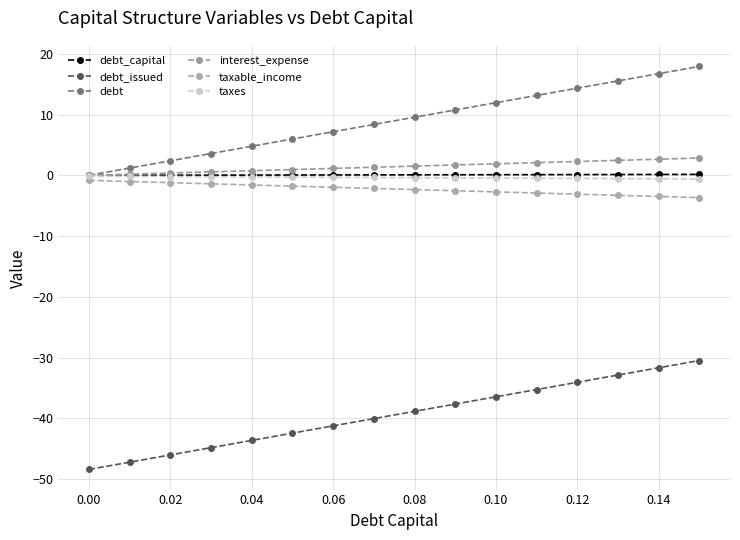

Reading left to right, what are all the values shown in this chart?

debt_capital: 0.0	0.0	0.0	0.0	0.0	0.1	0.1	0.1	0.1	0.1	0.1	0.1	0.1	0.1	0.1	0.1
debt_issued: -48.4	-47.2	-46.0	-44.8	-43.6	-42.4	-41.2	-40.0	-38.8	-37.6	-36.5	-35.3	-34.1	-32.9	-31.7	-30.5
debt: 0.0	1.2	2.4	3.6	4.8	6.0	7.2	8.4	9.6	10.8	11.9	13.1	14.3	15.5	16.7	17.9
interest_expense: 0.0	0.2	0.4	0.6	0.8	0.9	1.1	1.3	1.5	1.7	1.9	2.1	2.3	2.5	2.7	2.8
taxable_income: -0.8	-1.0	-1.2	-1.4	-1.6	-1.8	-2.0	-2.2	-2.3	-2.5	-2.7	-2.9	-3.1	-3.3	-3.5	-3.7
taxes: -0.1	-0.2	-0.2	-0.2	-0.3	-0.3	-0.3	-0.4	-0.4	-0.4	-0.4	-0.5	-0.5	-0.5	-0.6	-0.6